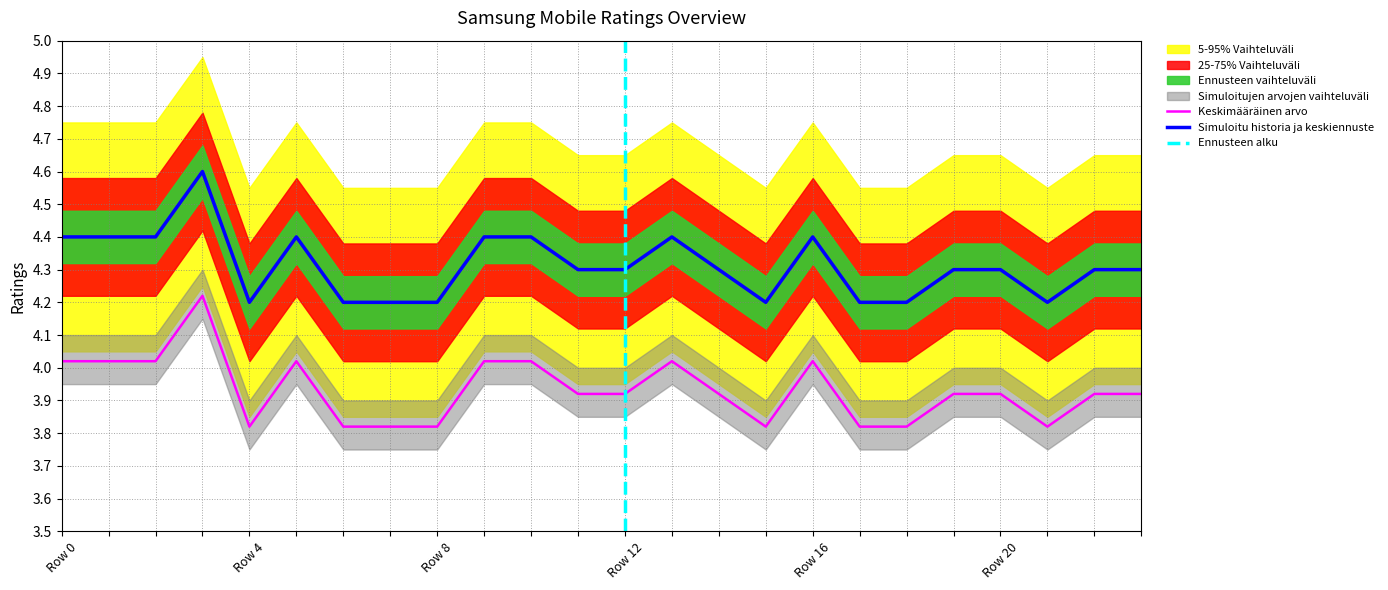

The Simuloitu historia ja keskiennuste series shows 4.2 at Row 4. True or false?

True